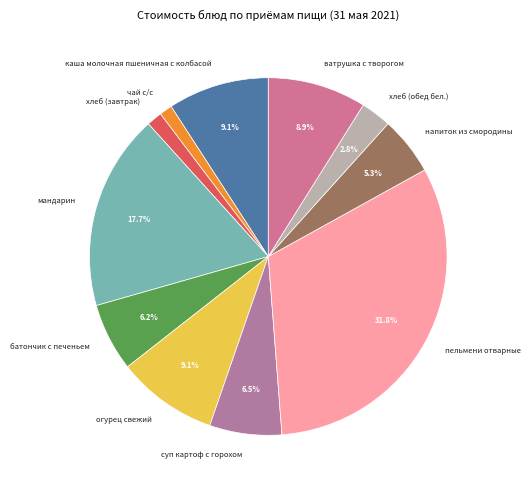

Count the number of slices in the pie.

11